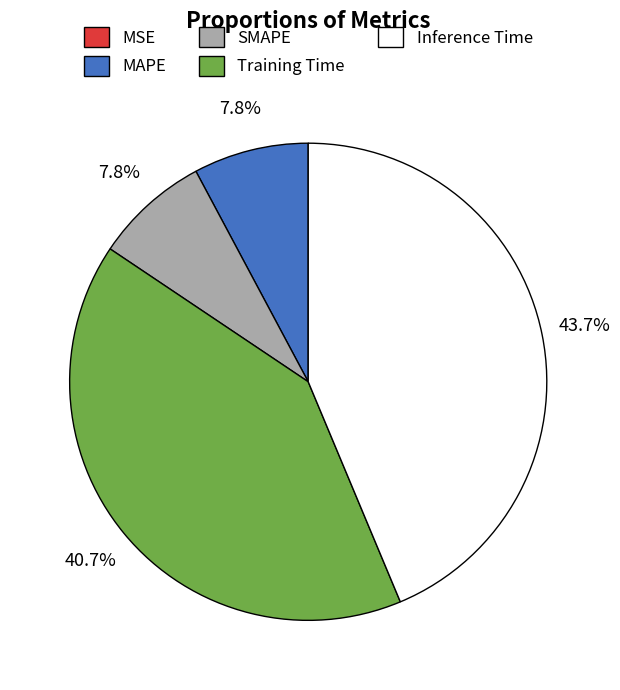

Is it true that Inference Time is 32% of the pie?

False